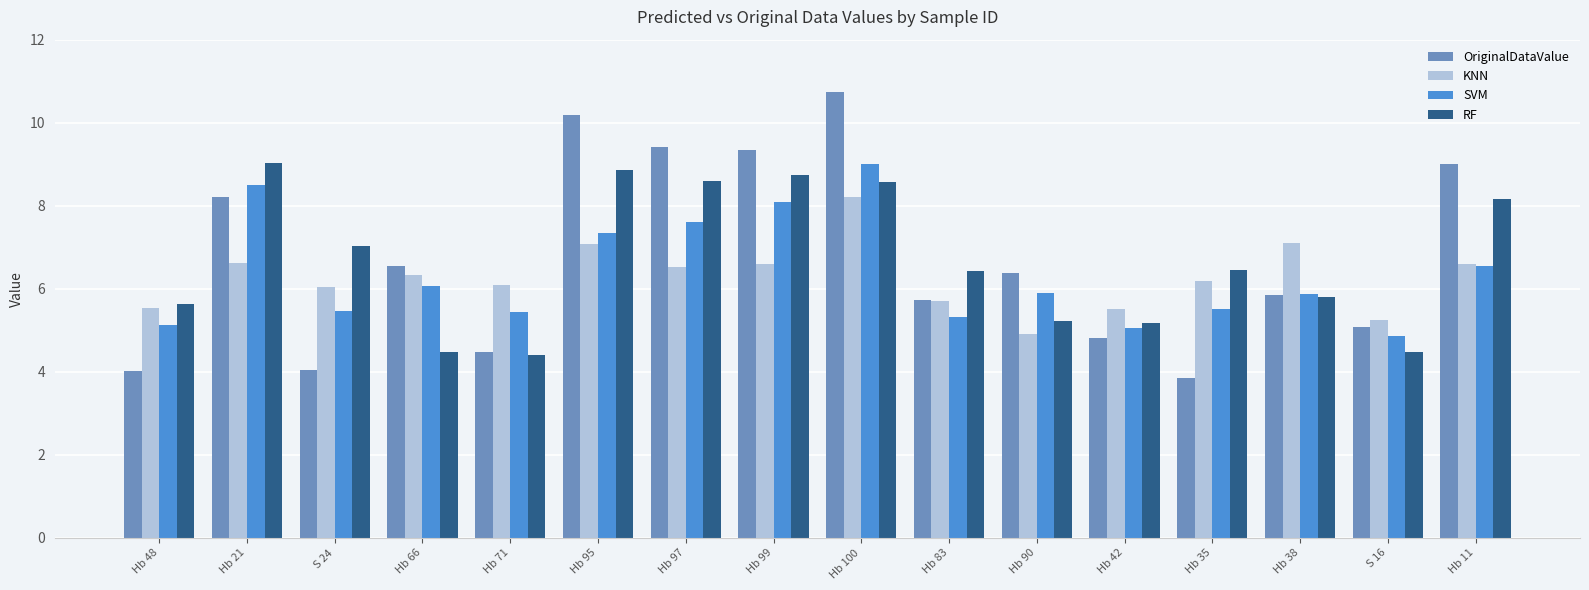

Where is RF nearest to the value 6?

Hb 38